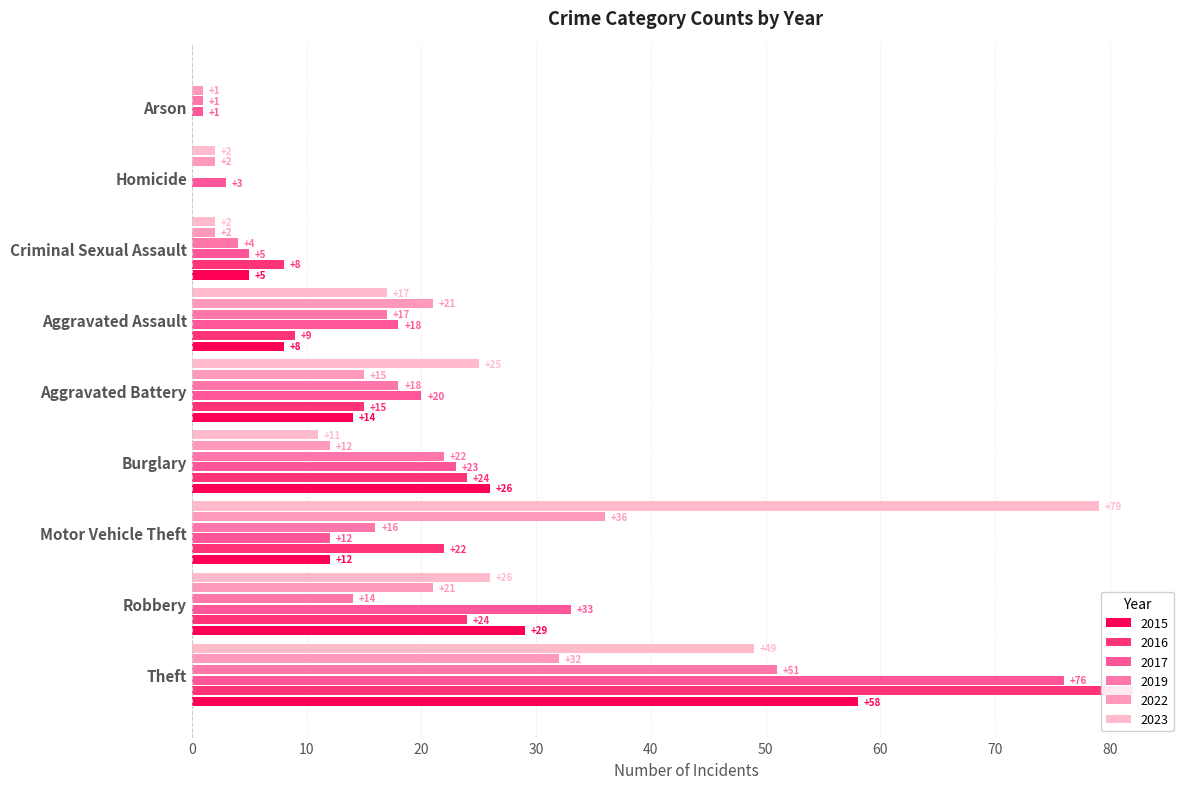

How many positive values does the 2019 series have?

8